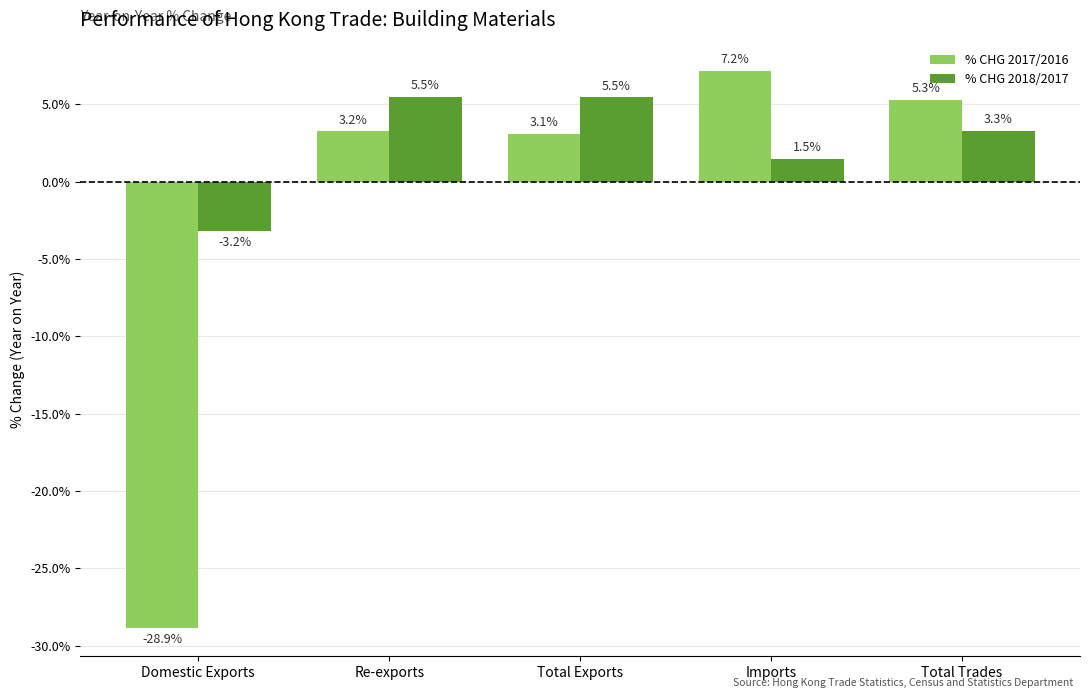

List the labels in order of % CHG 2017/2016 value, largest first.

Imports, Total Trades, Re-exports, Total Exports, Domestic Exports